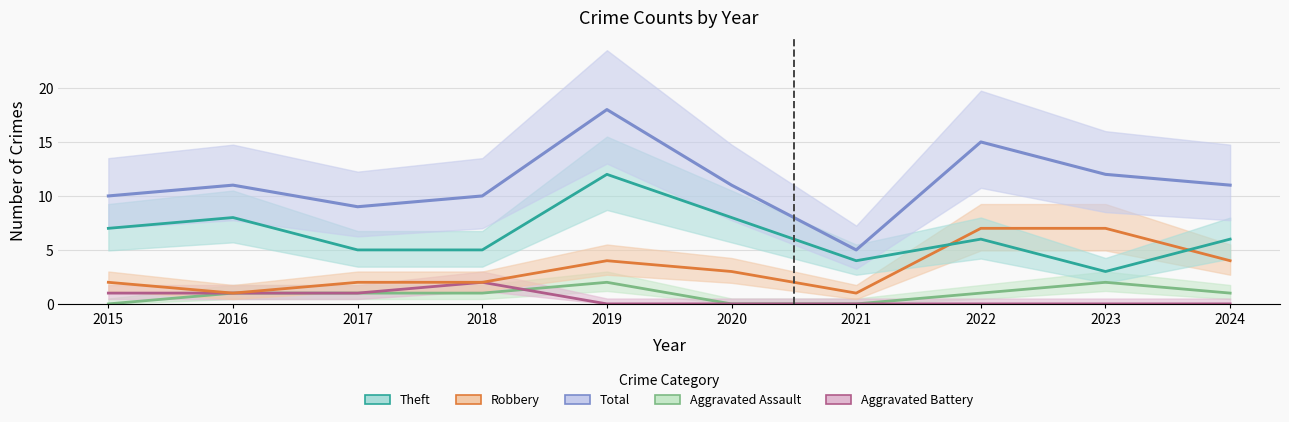

Is this an area chart (filled region under the line)?

No